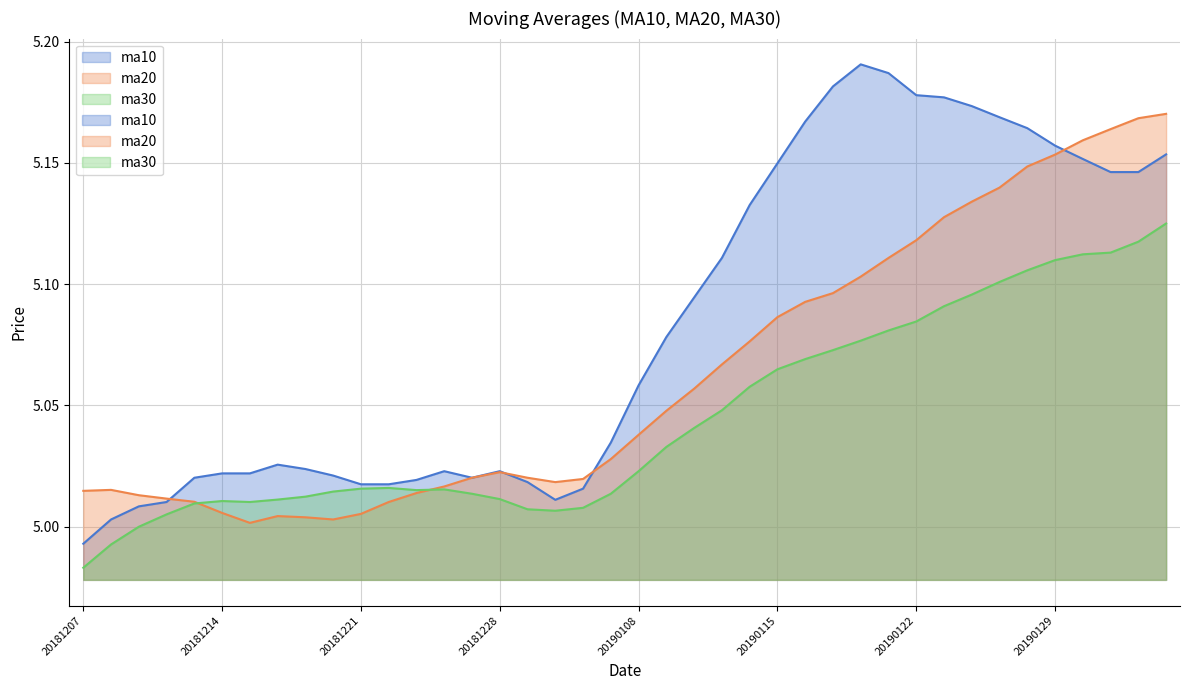

Is the value of ma30 at 20181227 greater than the value of ma20 at 20190109?

No